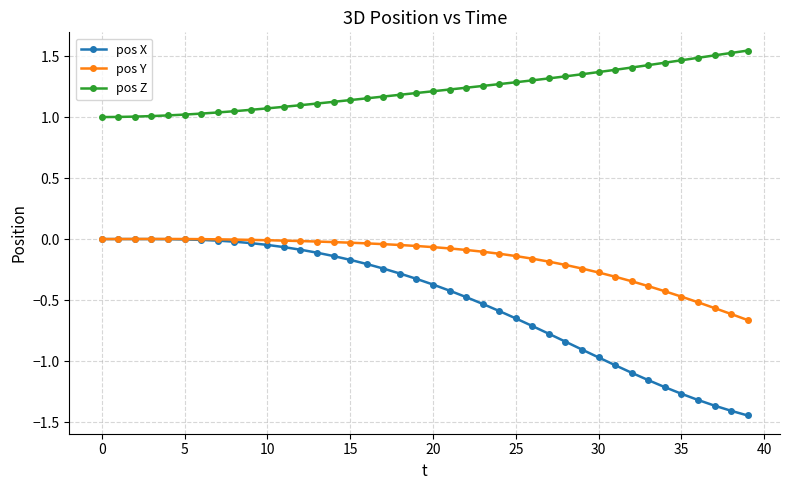

Which series has the largest total across all categories?

pos Z